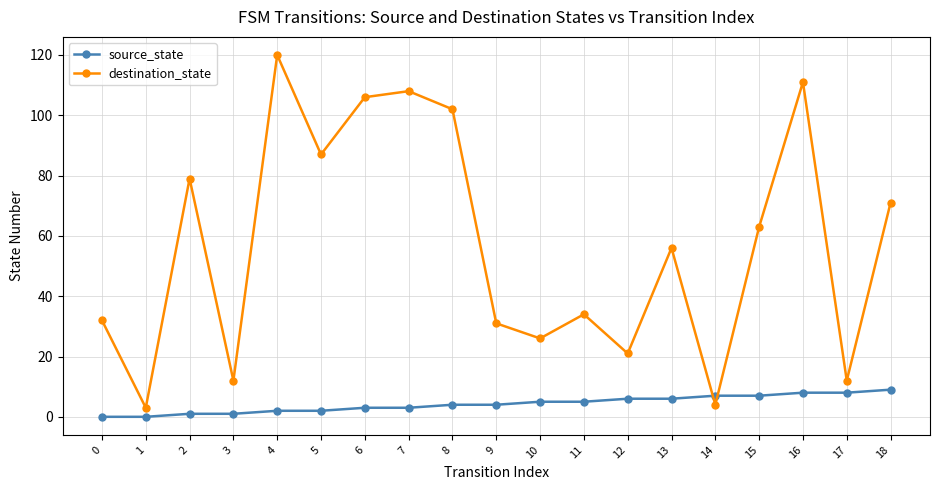

Which series has the widest spread of values?

destination_state